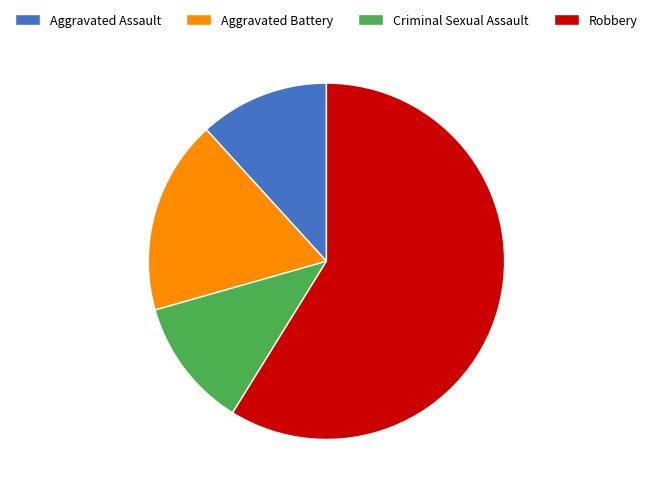

Does Aggravated Battery represent more than half of the total?

No